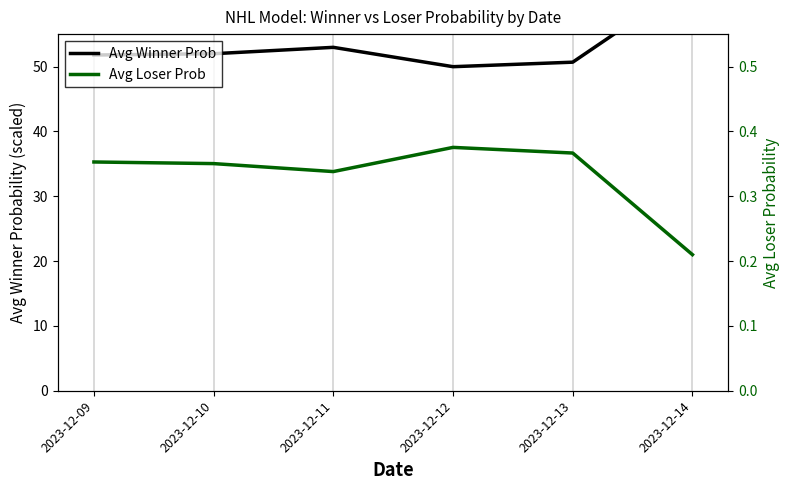

At which category does the chart reach its minimum across all series?

2023-12-14